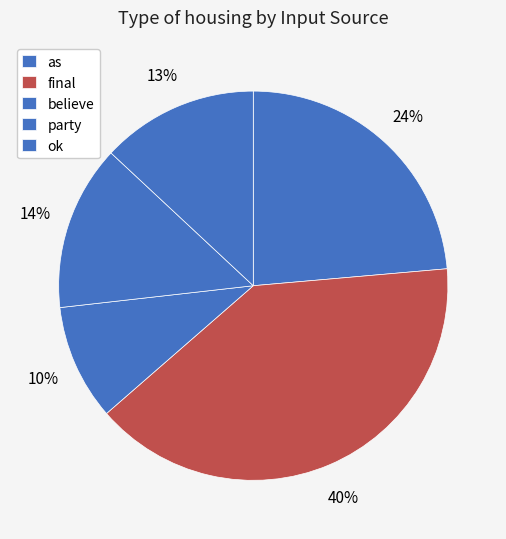

To the nearest percent, what portion does believe represent?

10%